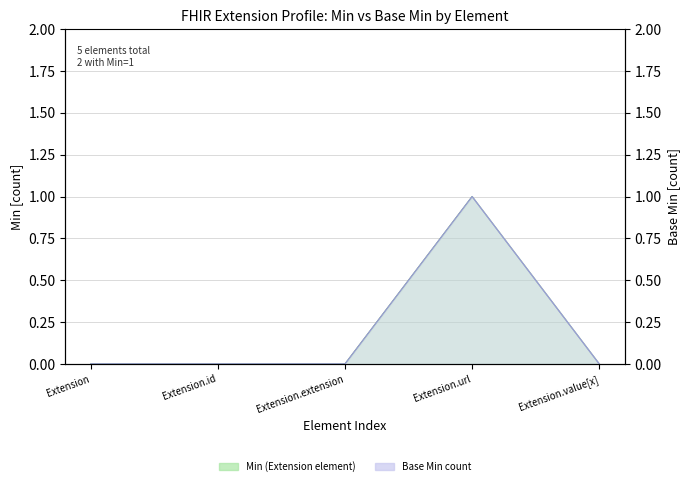

Reading left to right, extract all data points from this chart.

Min: 0	0	0	1	0
Base Min: 0	0	0	1	0